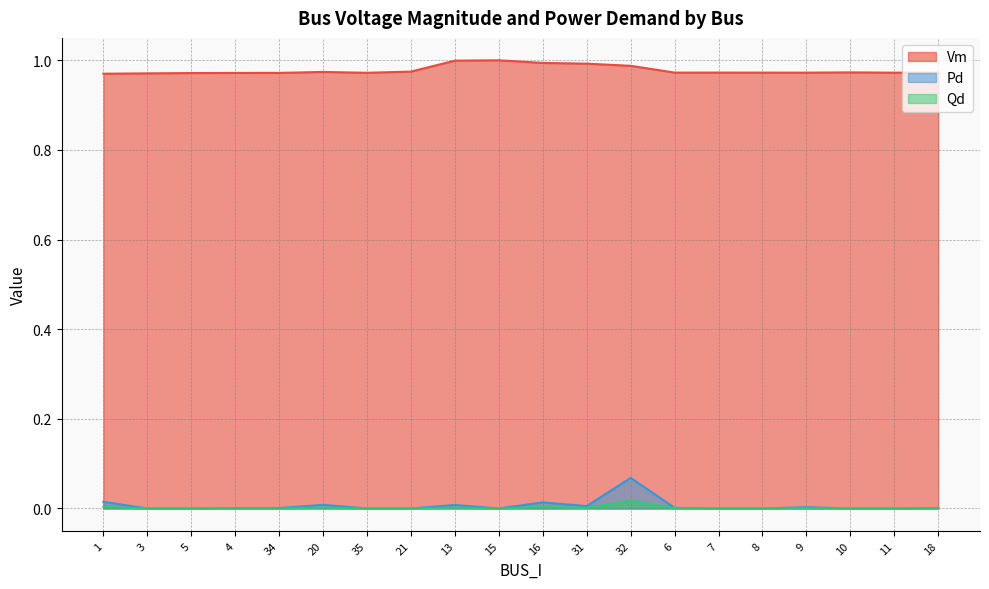

Where is the first local minimum for Vm?

35